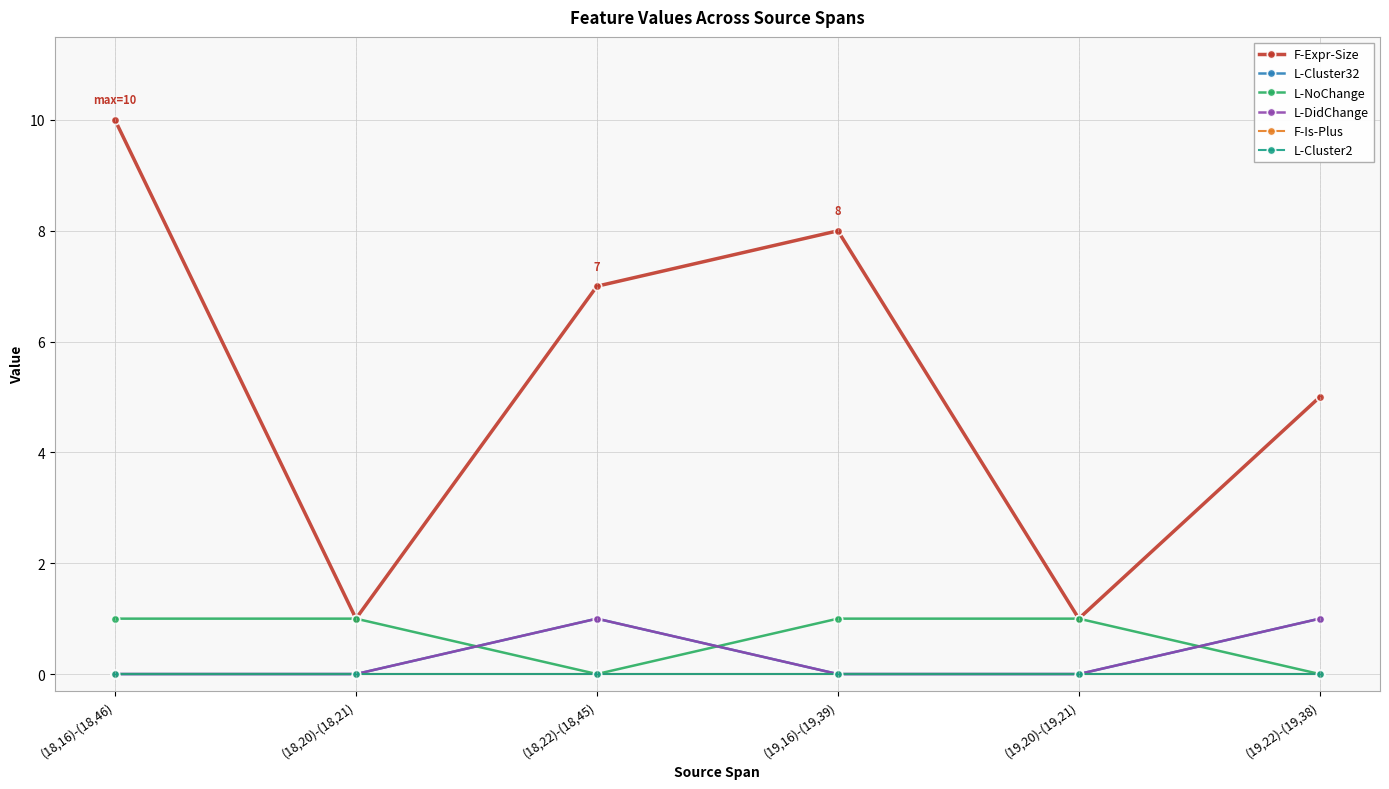

Is it true that F-Expr-Size equals 10 at (18,16)-(18,46)?

True